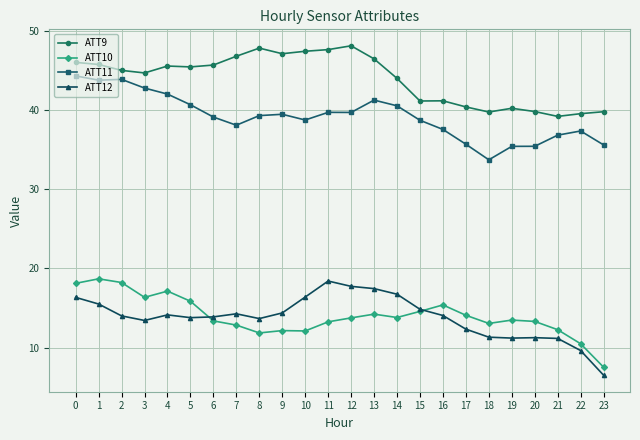

True or false: ATT12 and ATT9 intersect in this chart.

False